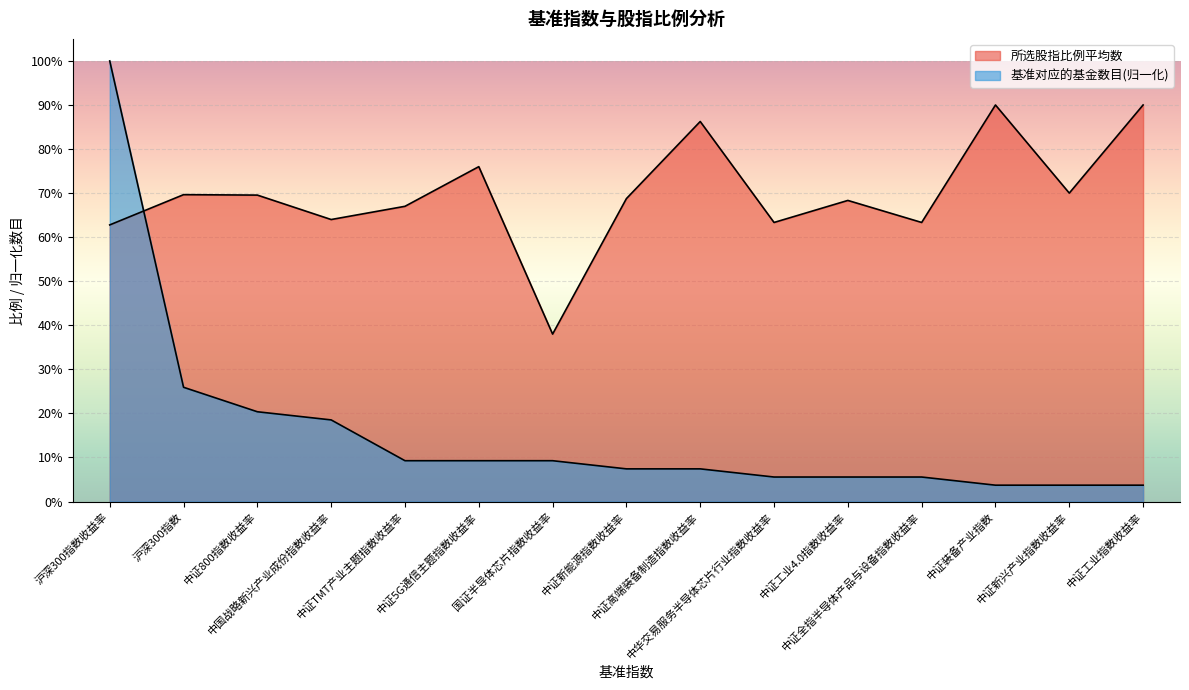

What is the label of the 5th point from the left?

中证TMT产业主题指数收益率